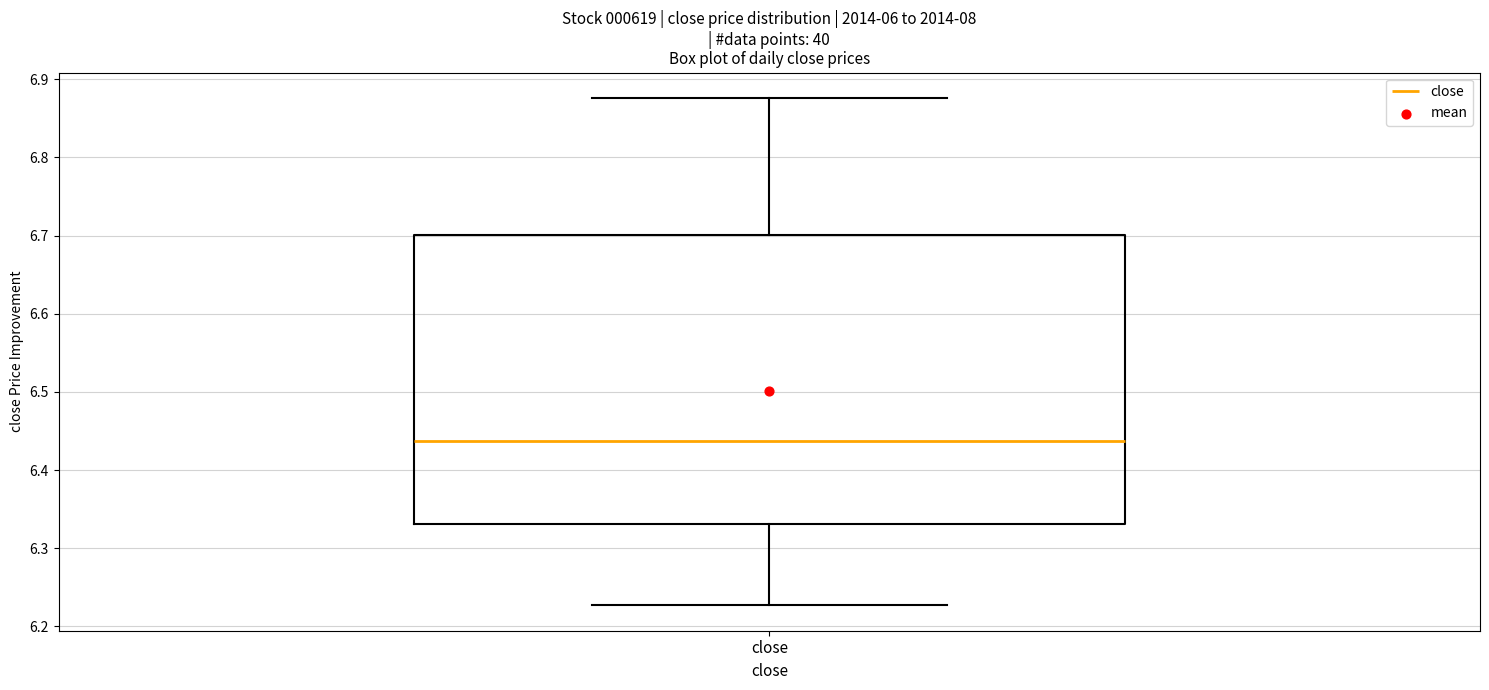

Transcribe this box plot: give where the median line is, the range the box spans, and where the two whiskers end, as read against the y-axis. The values are not printed on the chart, so give them approximately, as read against the axis.

median 6.44, box 6.33 to 6.70, whiskers 6.23 to 6.88